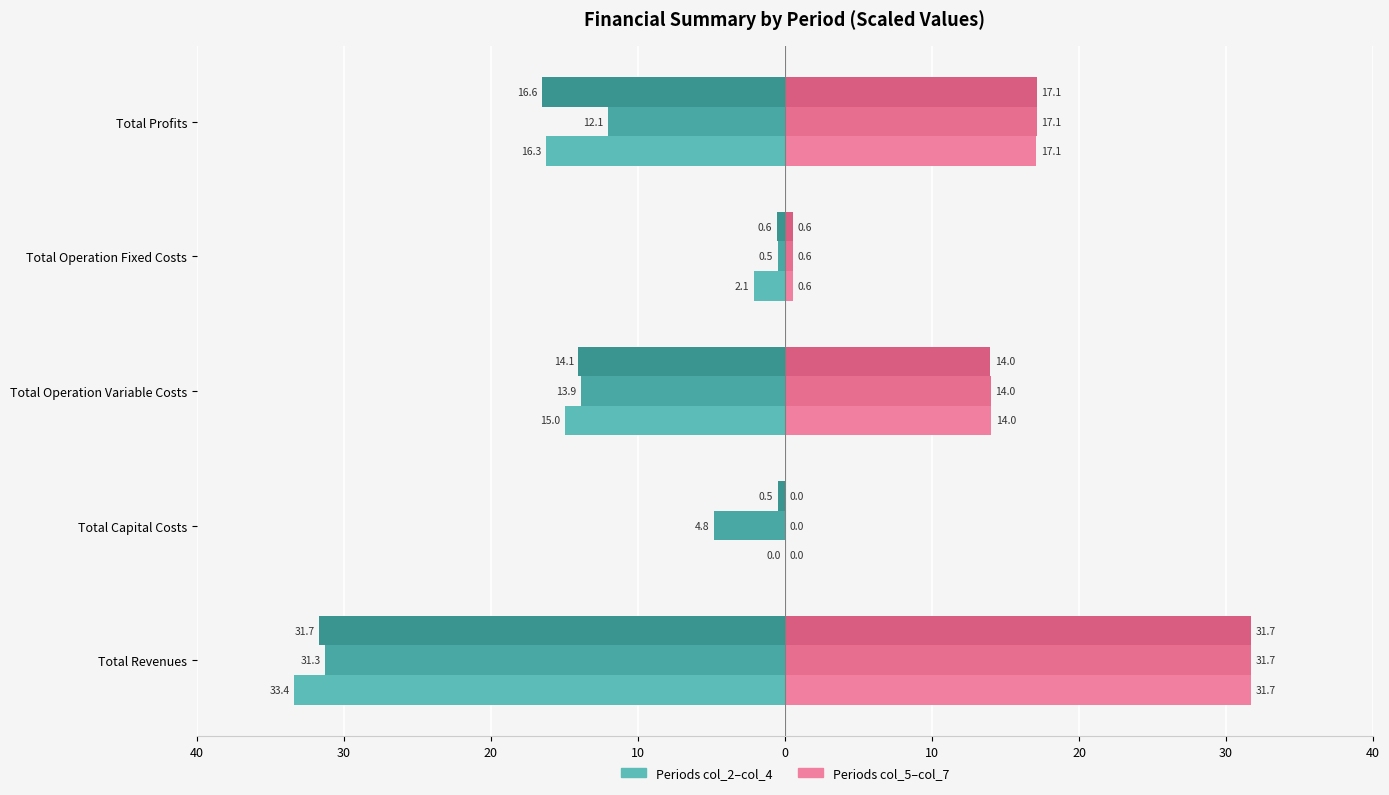

Reading left to right, transcribe all the data shown in this chart.

Period 2 (Left): -33.4	0.0	-15.0	-2.1	-16.3
Period 5 (Right): 31.7	0.0	14.0	0.6	17.1
Period 3 (Left): -31.3	-4.8	-13.9	-0.5	-12.1
Period 6 (Right): 31.7	0.0	14.0	0.6	17.1
Period 4 (Left): -31.7	-0.5	-14.1	-0.6	-16.6
Period 7 (Right): 31.7	0.0	14.0	0.6	17.1